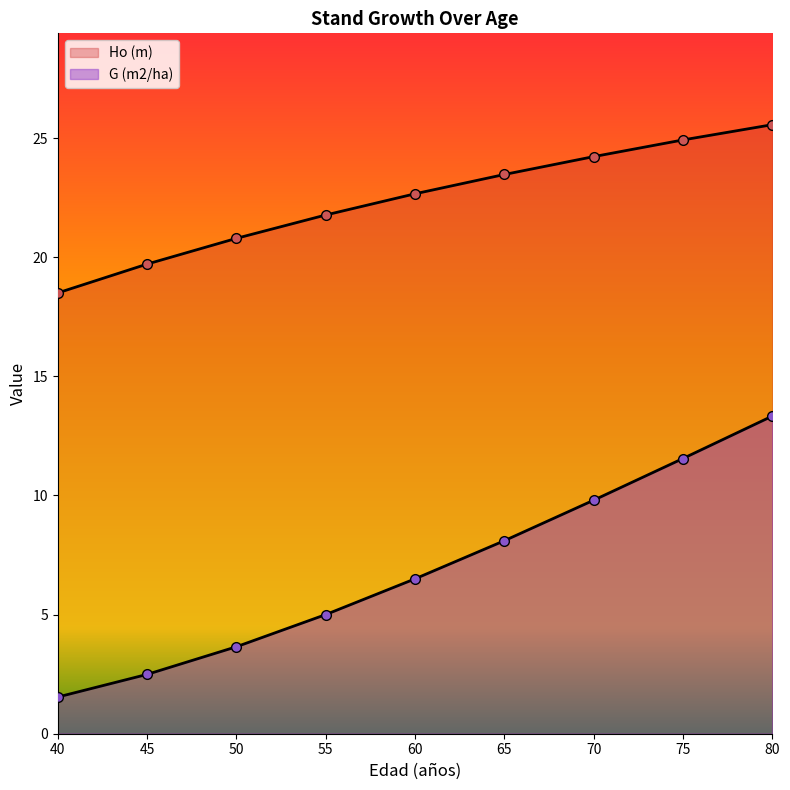

What is the spread (max minus min) of values at 60?

16.2